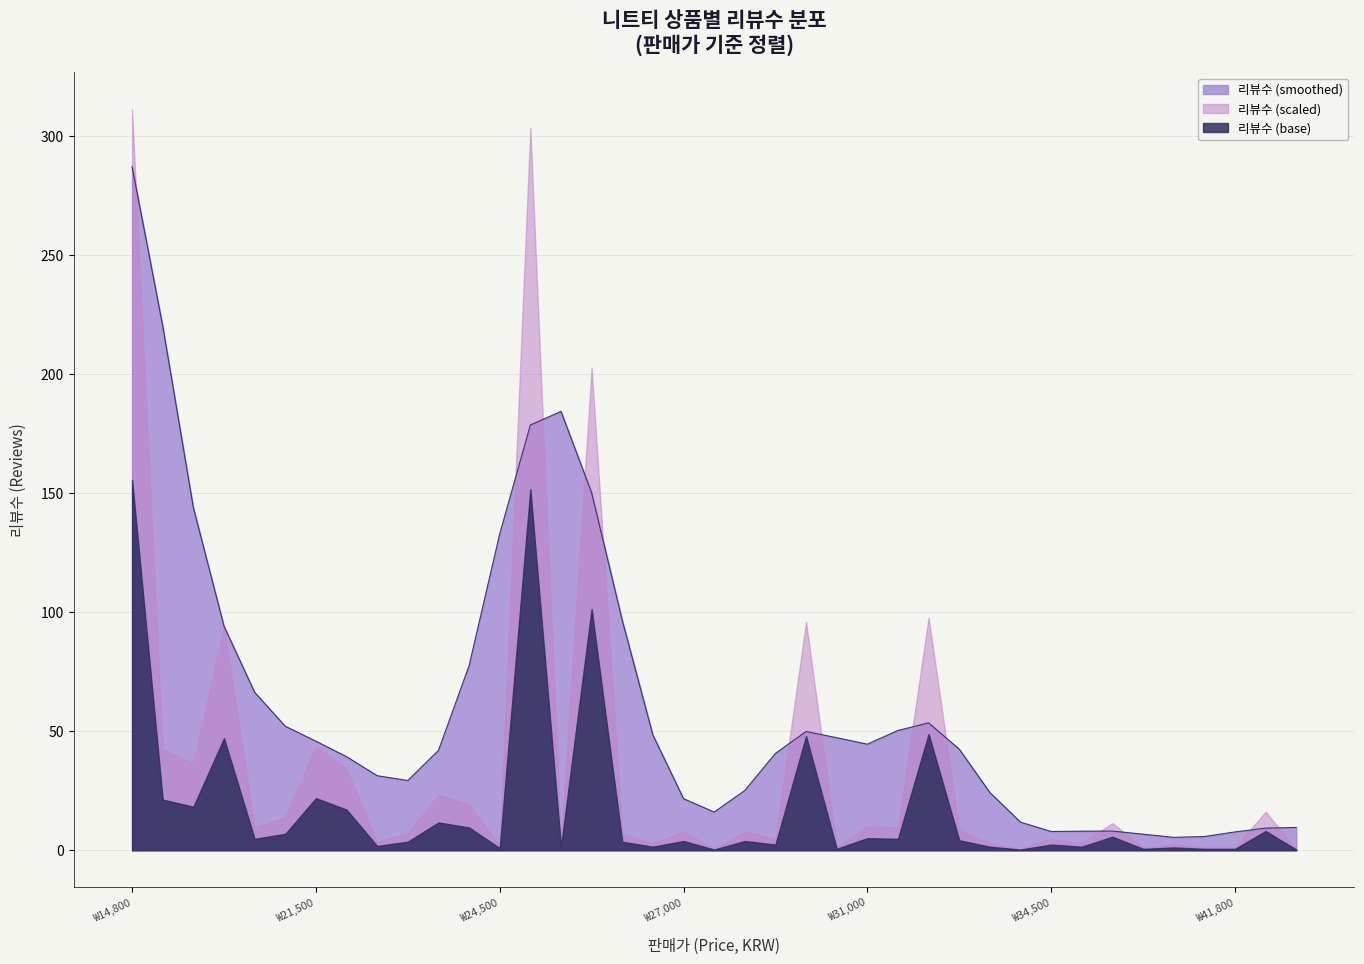

What is the highest value of the 리뷰수 (smoothed) series?

287.3